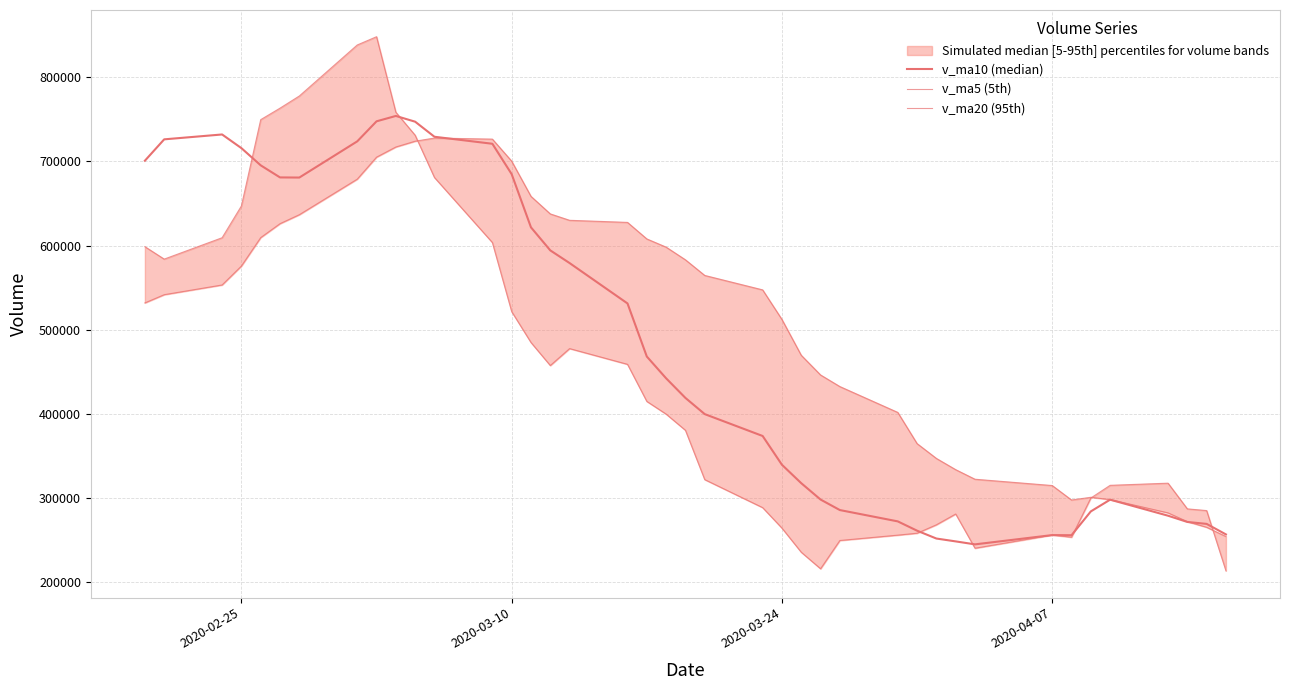

What is the minimum value for v_ma10 (median)?

245129.8